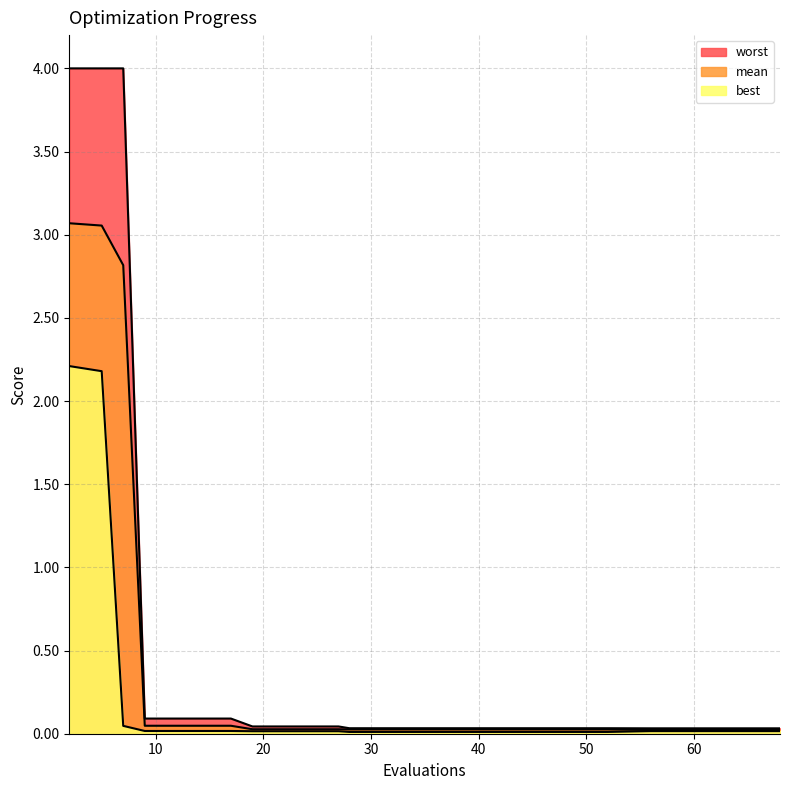

What is the sum of all mean values?

9.4